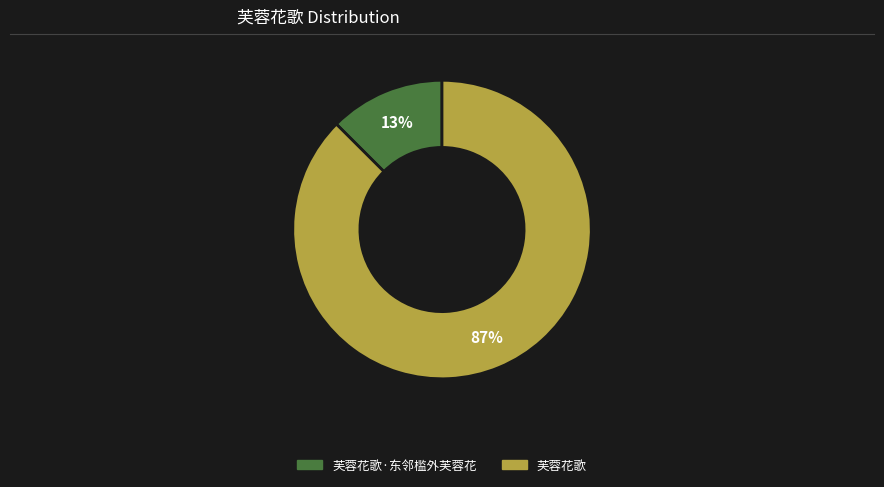

To the nearest percent, what is the average slice percentage?

50%